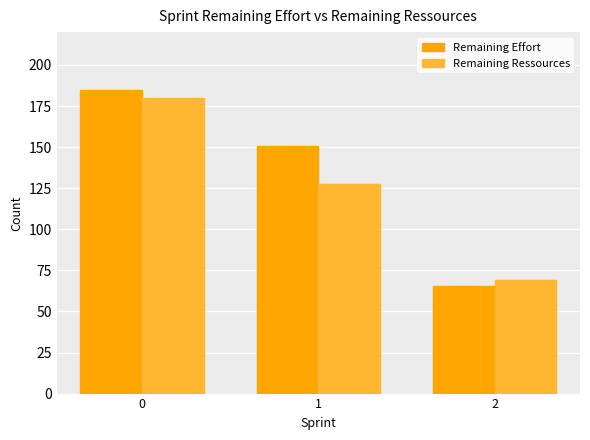

At which label is Remaining Effort closest to 125?

1